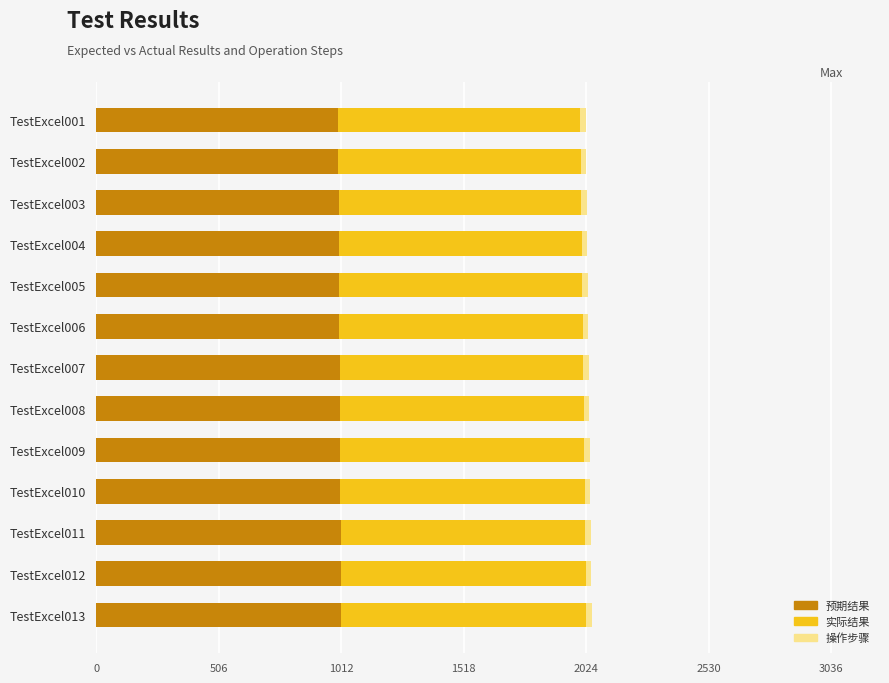

Reading right to left, transcribe all the data shown in this chart.

预期结果: 1.0	1.0	1.0	1.0	1.0	1.0	1.0	1.0	1.0	1.0	1.0	1.0	1.0
实际结果: 1.0	1.0	1.0	1.0	1.0	1.0	1.0	1.0	1.0	1.0	1.0	1.0	1.0
操作步骤: 0.6	0.6	0.6	0.6	0.6	0.6	0.6	0.6	0.6	0.6	0.6	0.6	0.6